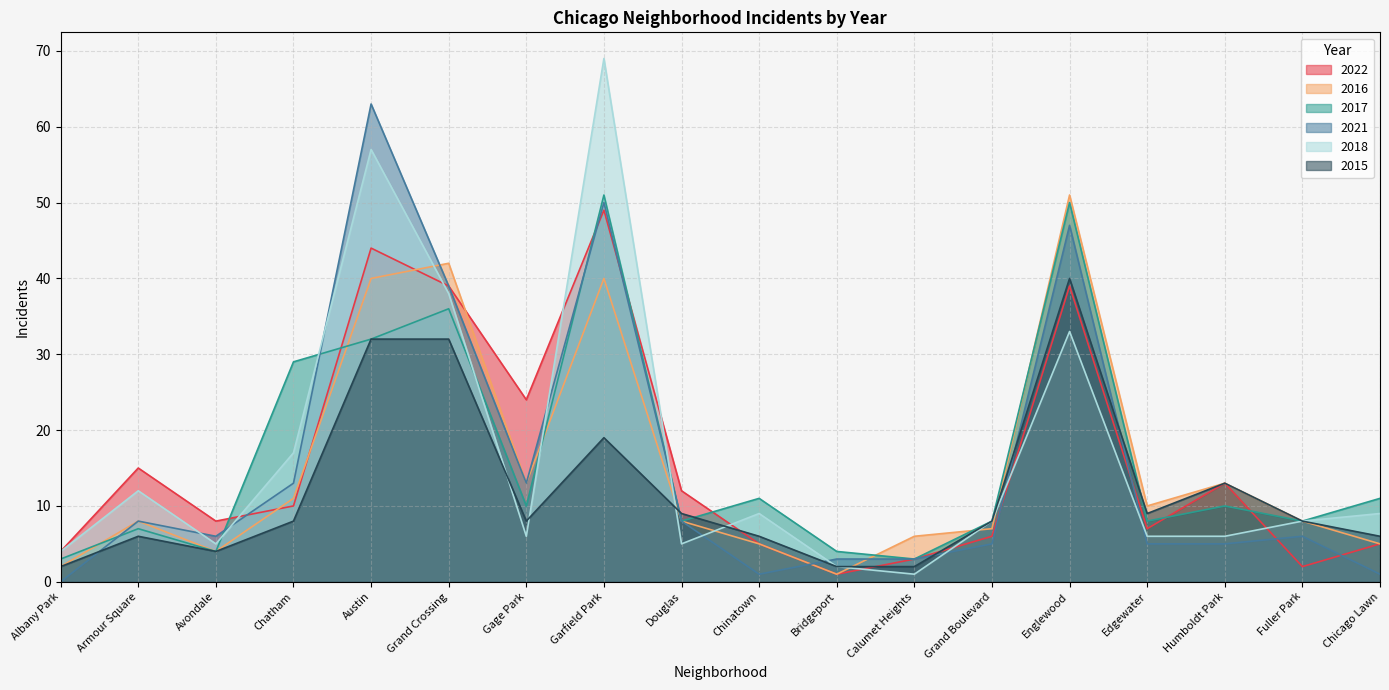

Reading right to left, list all the values displayed in this chart.

2022: 5	2	13	7	39	6	3	1	5	12	49	24	39	44	10	8	15	4
2016: 5	8	13	10	51	7	6	1	5	8	40	13	42	40	11	4	8	2
2017: 11	8	10	8	50	8	3	4	11	8	51	10	36	32	29	4	7	3
2021: 1	6	5	5	47	5	3	3	1	8	50	13	39	63	13	6	8	0
2018: 9	8	6	6	33	8	1	2	9	5	69	6	38	57	17	5	12	4
2015: 6	8	13	9	40	8	2	2	6	9	19	8	32	32	8	4	6	2